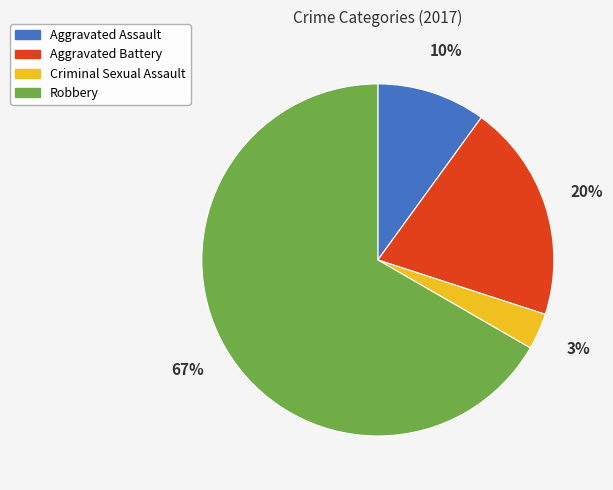

Rank the categories by value from lowest to highest.

Criminal Sexual Assault, Aggravated Assault, Aggravated Battery, Robbery